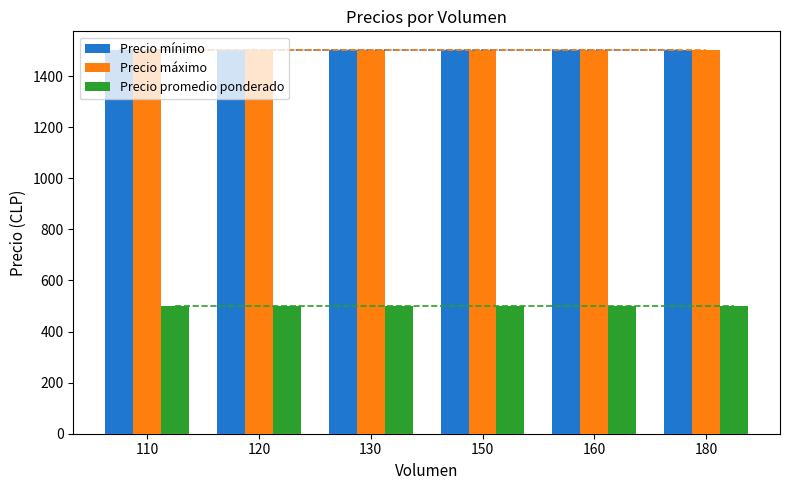

What is the total value across all series at 160?

3500